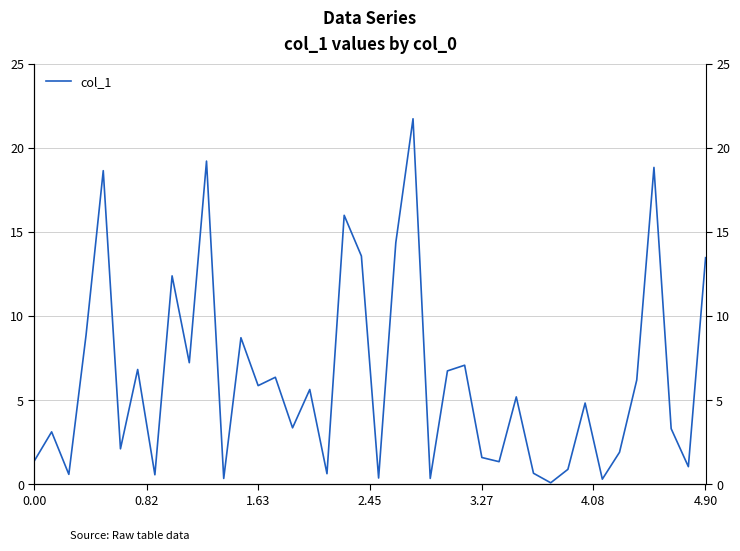

Count the number of categories in the chart.

40